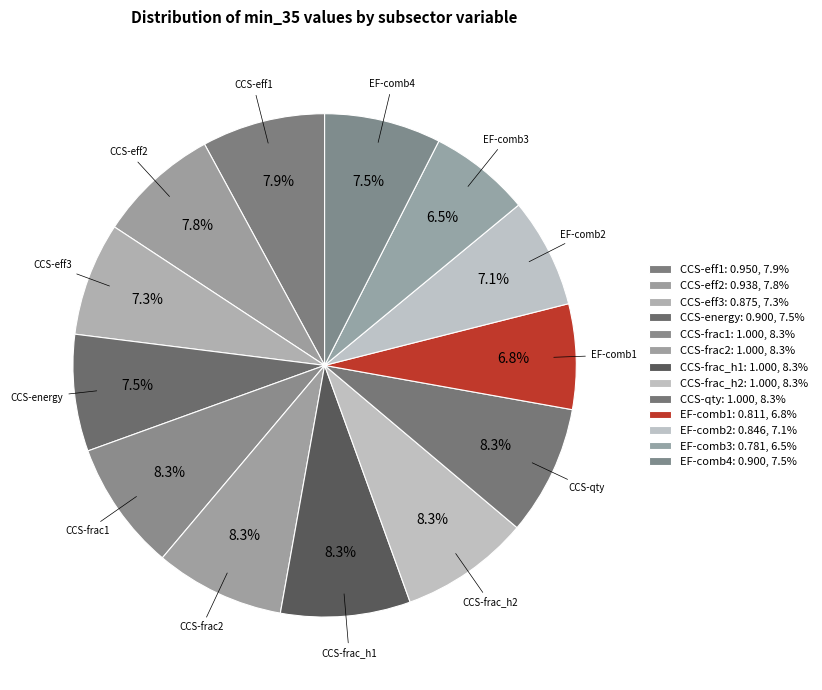

How many slices are in this pie chart?

13